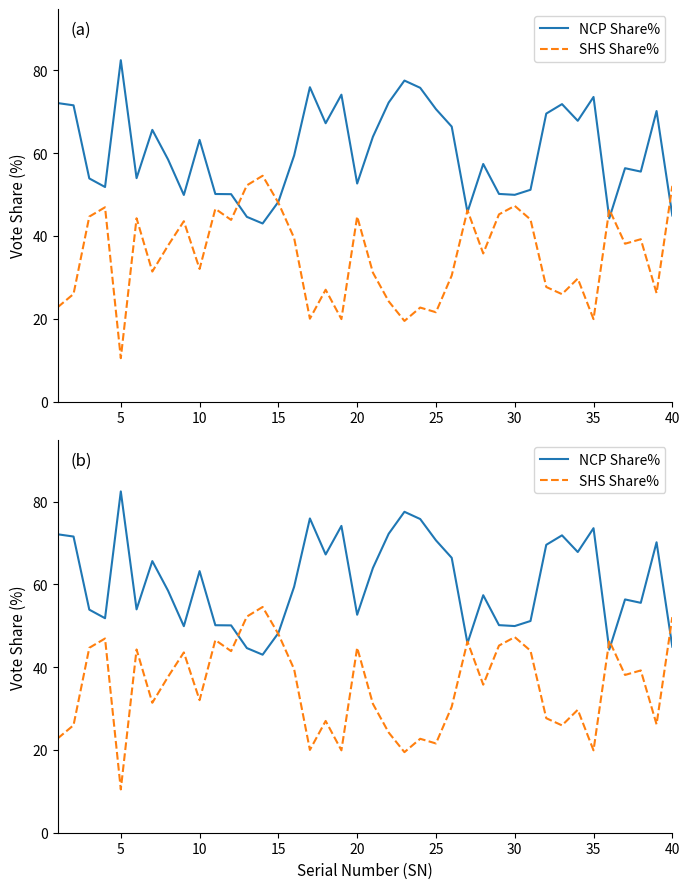

What is the sum of all SHS Share% values?

1408.9